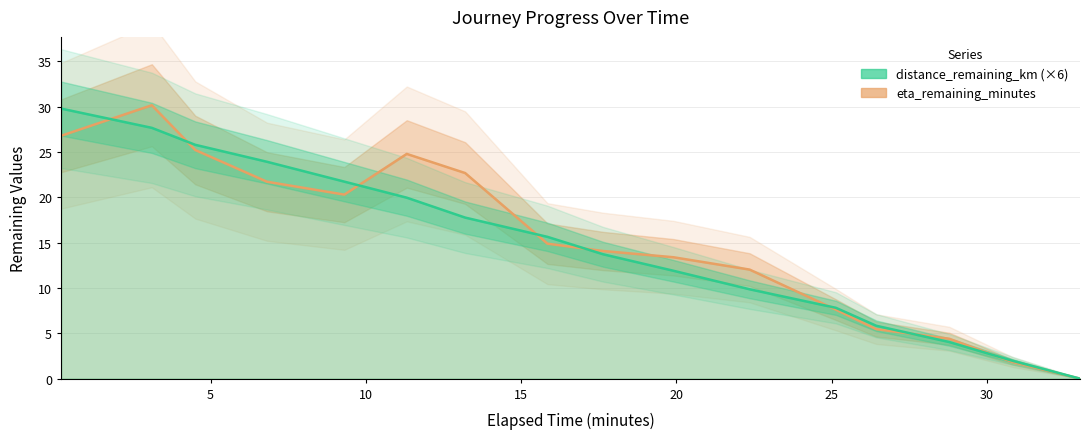

What is the total value across all series at 6.82?

45.6